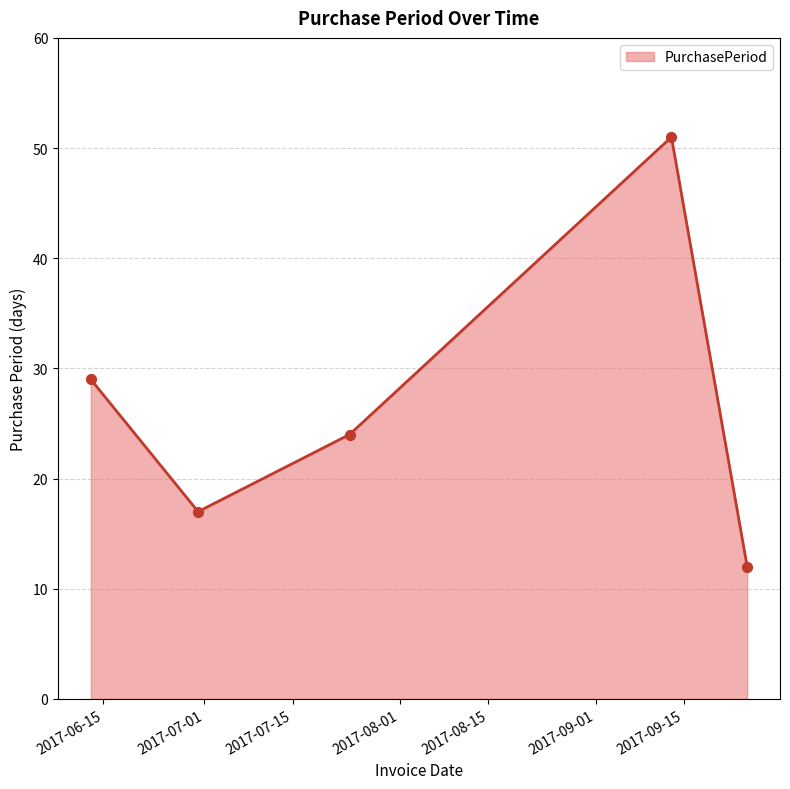

True or false: there are more than 1 points higher than both neighbors.

False